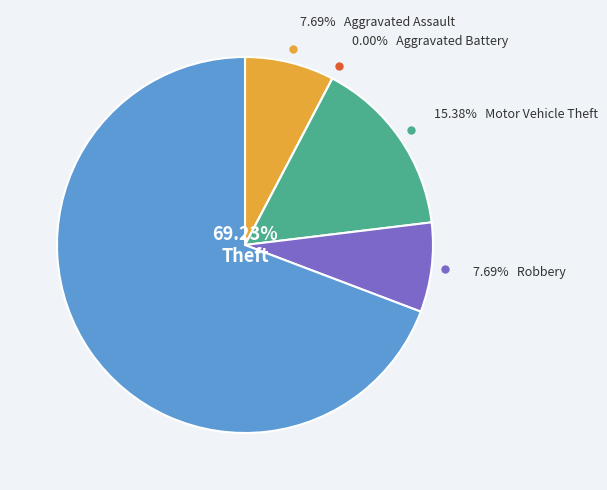

What percentage is the Aggravated Assault slice, to the nearest percent?

8%